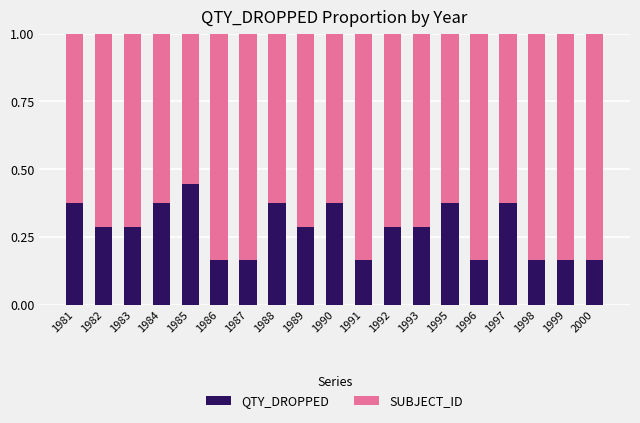

Count the QTY_DROPPED values in the range 0 to 1.

19